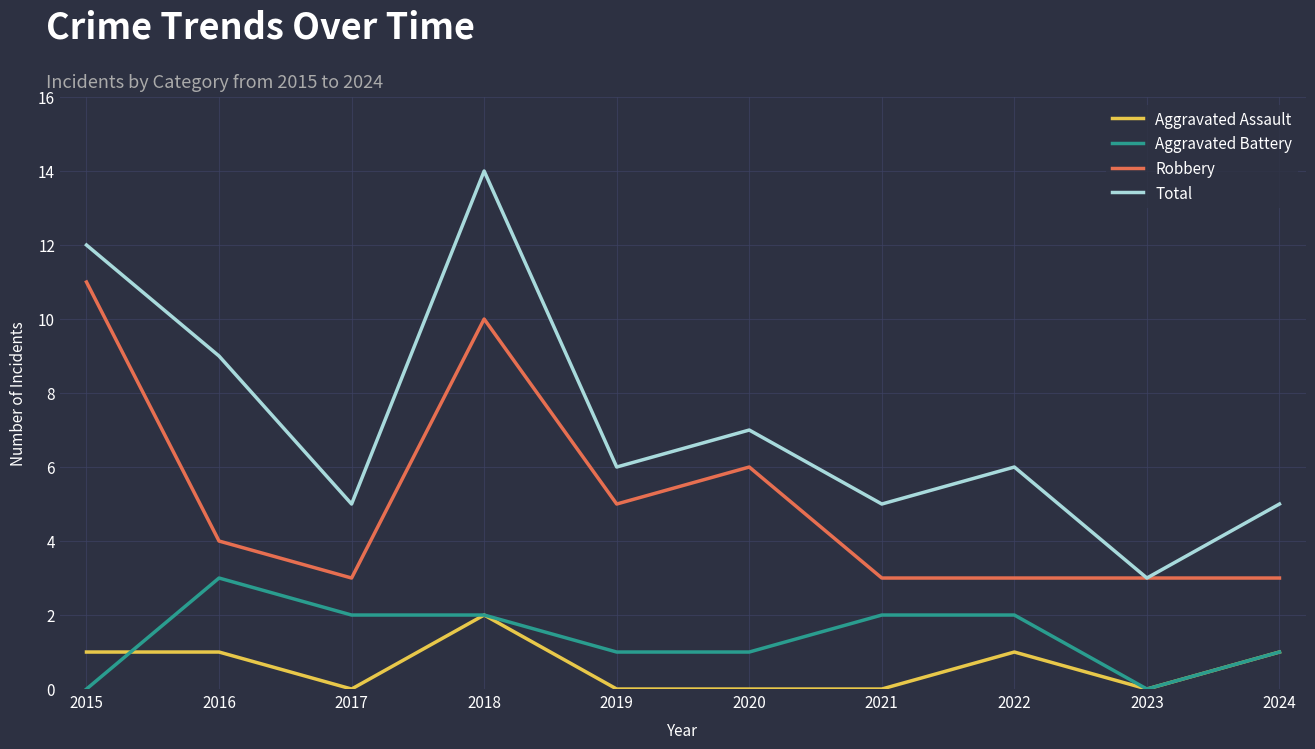

At which category does Total reach its first local valley?

2017